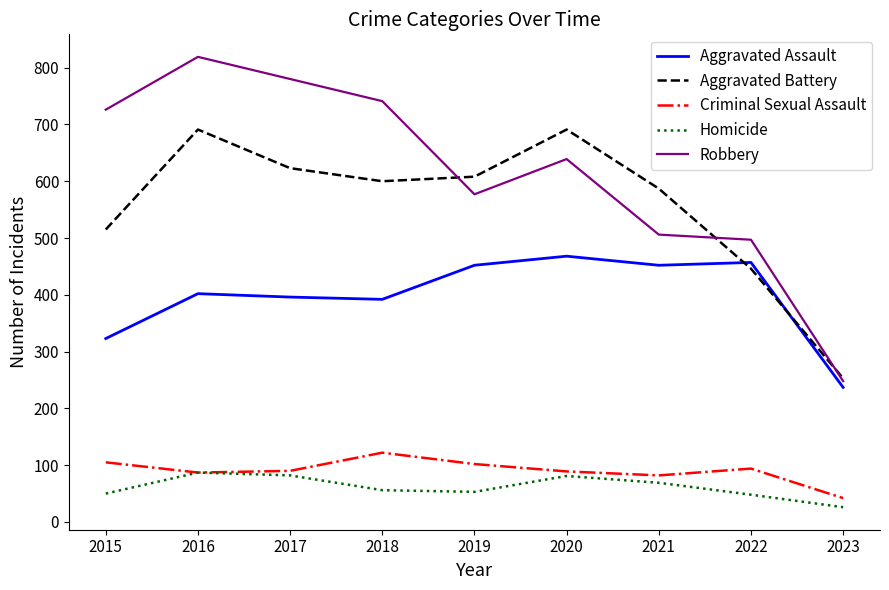

What is the total value across all series at 2017?

1971